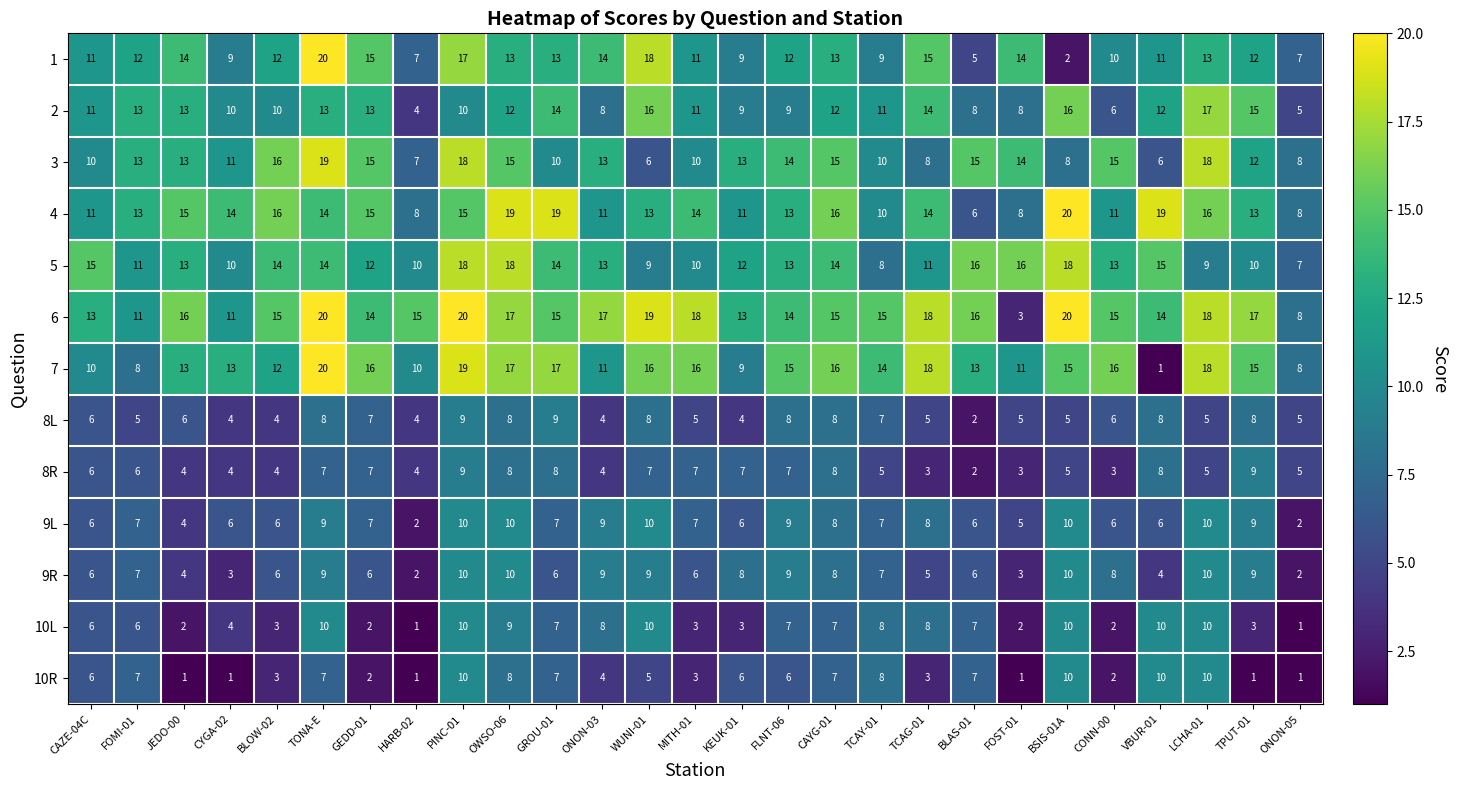

At which category is the sum across all series the highest?

PINC-01